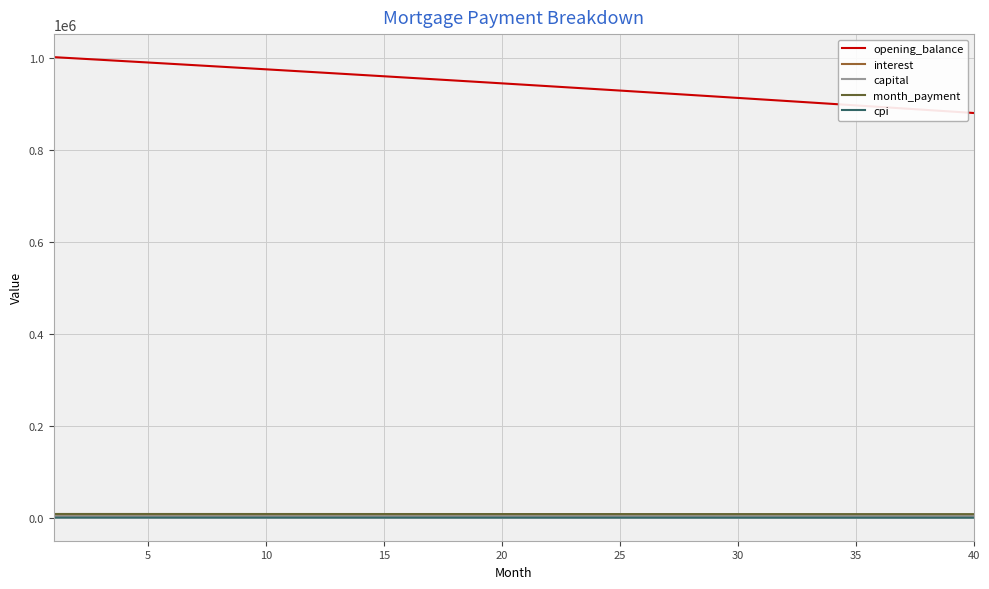

How many categories are shown in the chart?

40